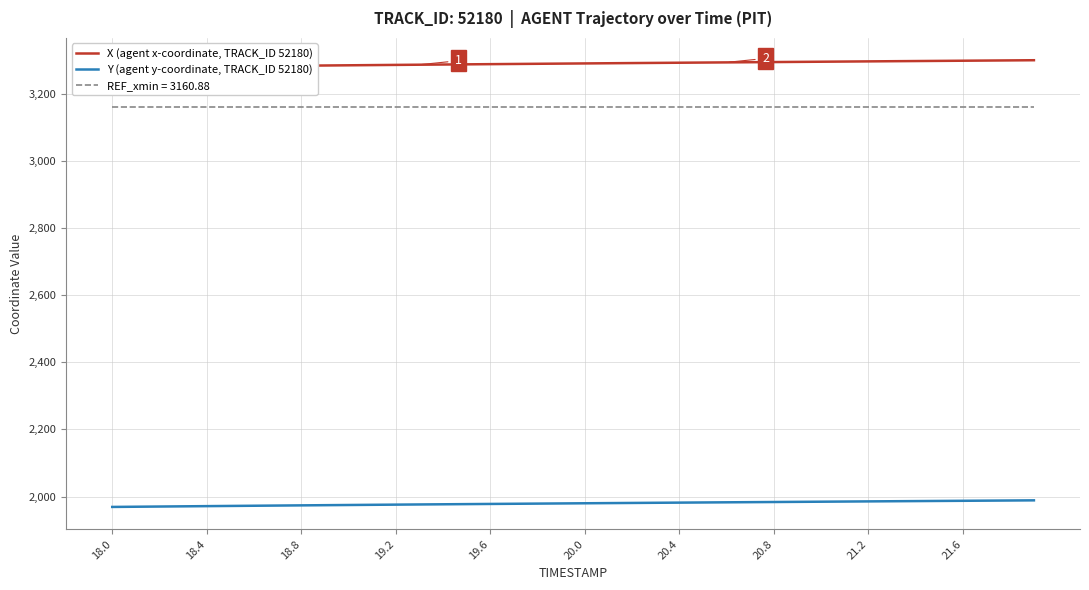

What are all the series names shown in the legend?

X (agent x-coordinate, TRACK_ID 52180), Y (agent y-coordinate, TRACK_ID 52180)